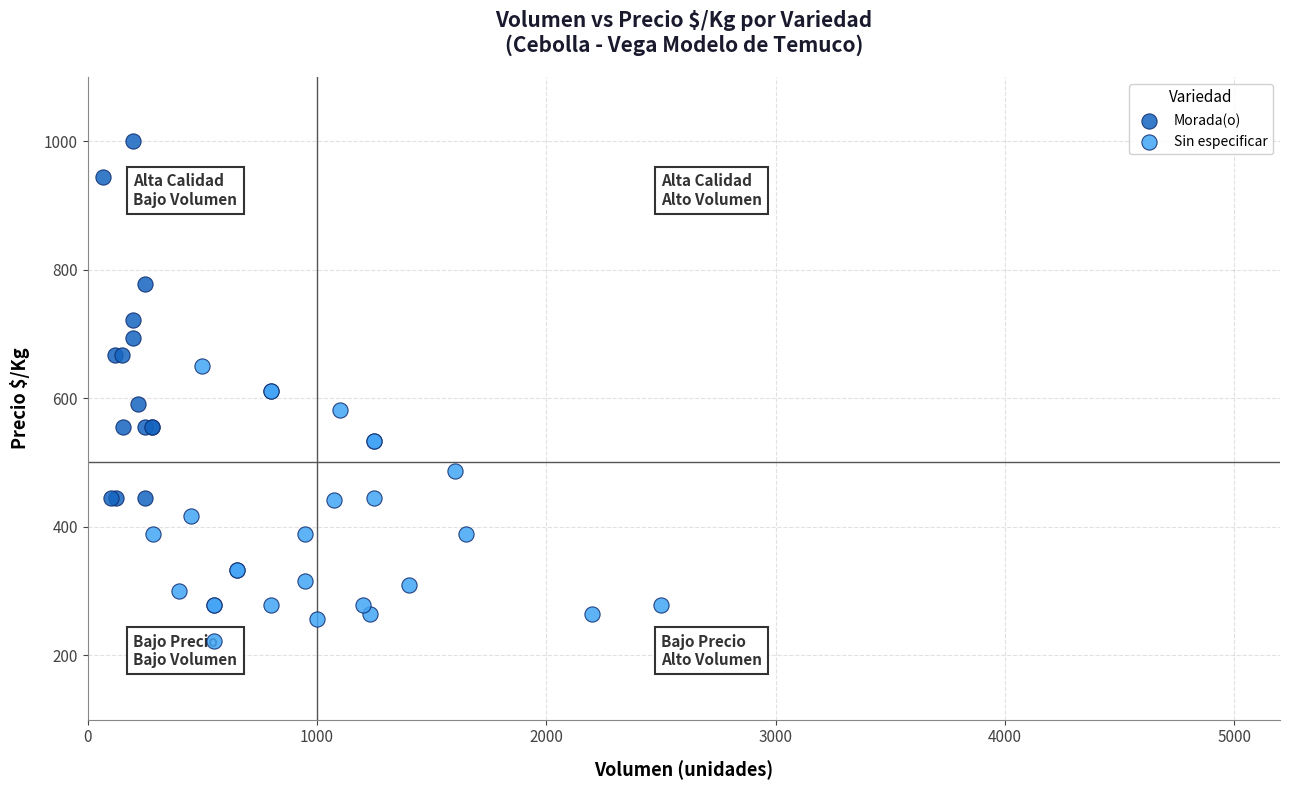

Which series contains the highest Y value?

Morada(o)